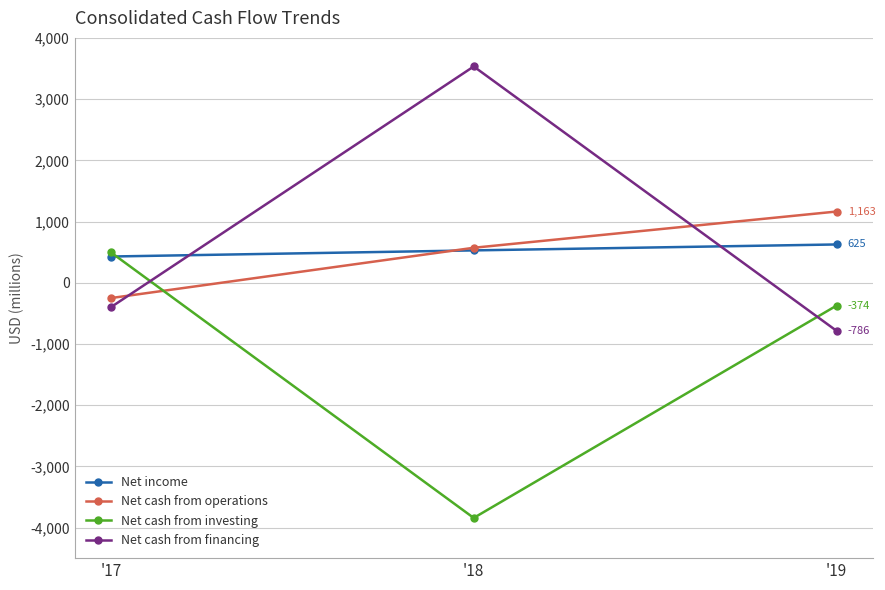

Count the Net income values in the range 428 to 625.

3